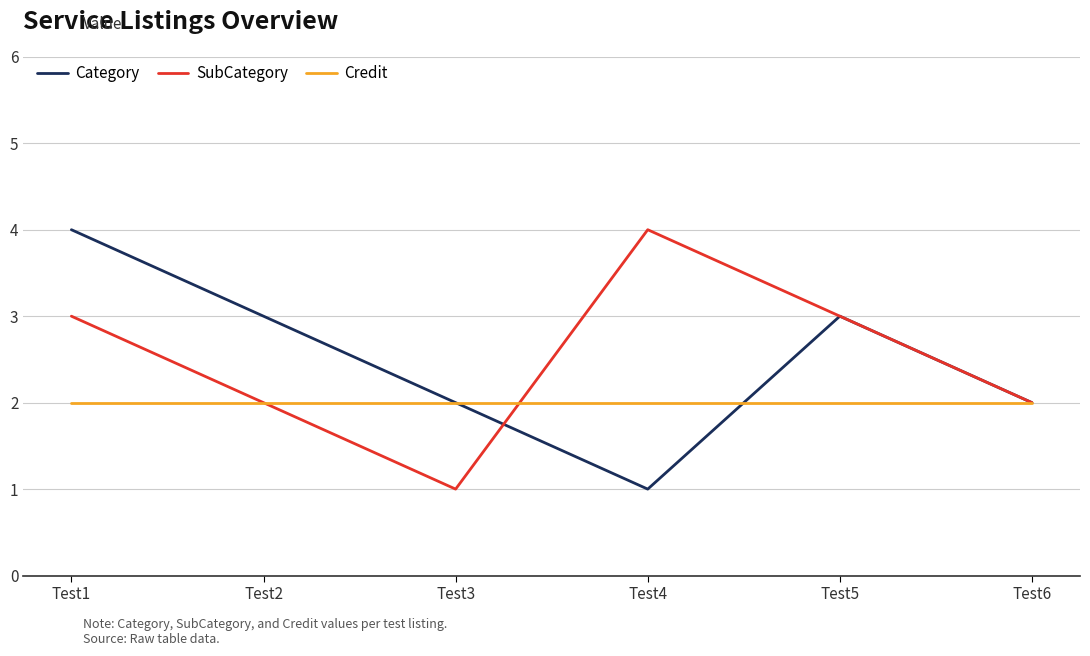

What is the difference between the maximum and minimum values in the SubCategory series?

3